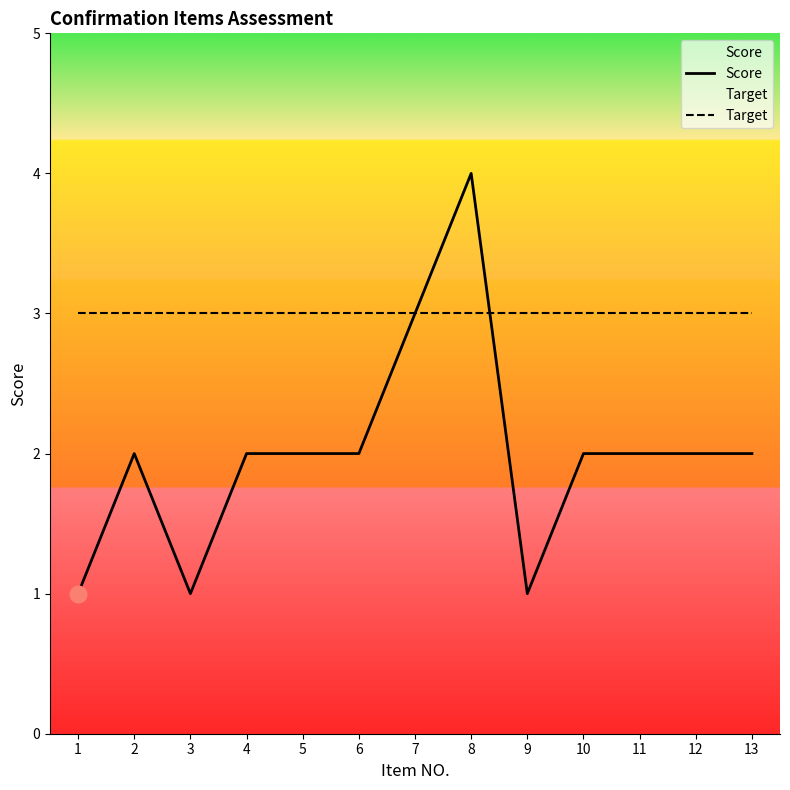

Which has a higher value, 3 or 9?

3